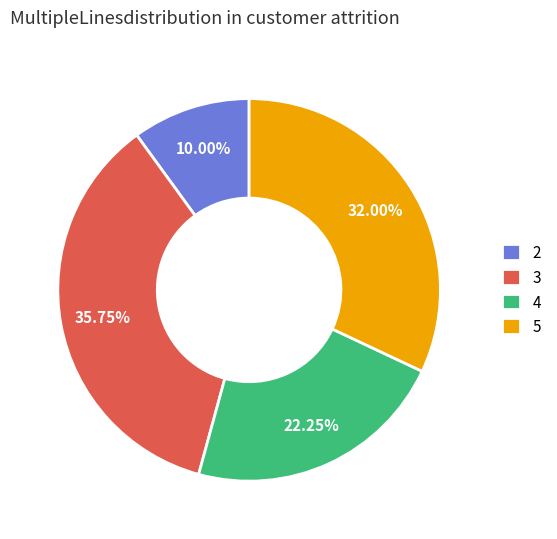

To the nearest percent, what is the average slice percentage?

25%